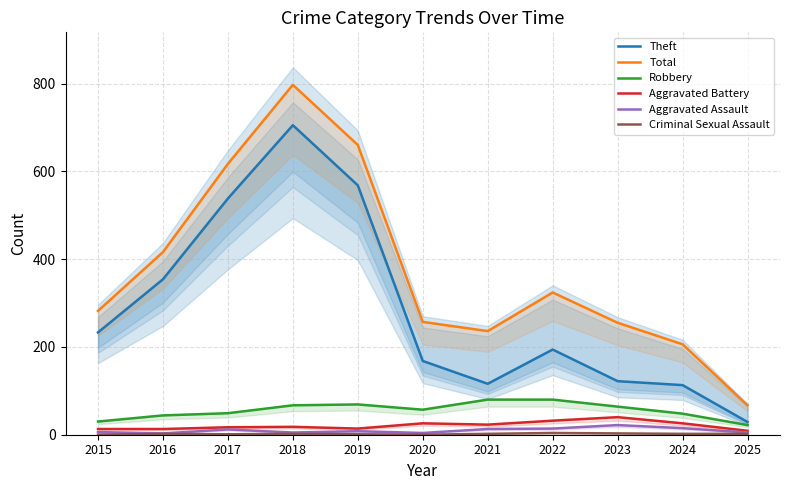

The Theft series shows 116 at 2021. True or false?

True